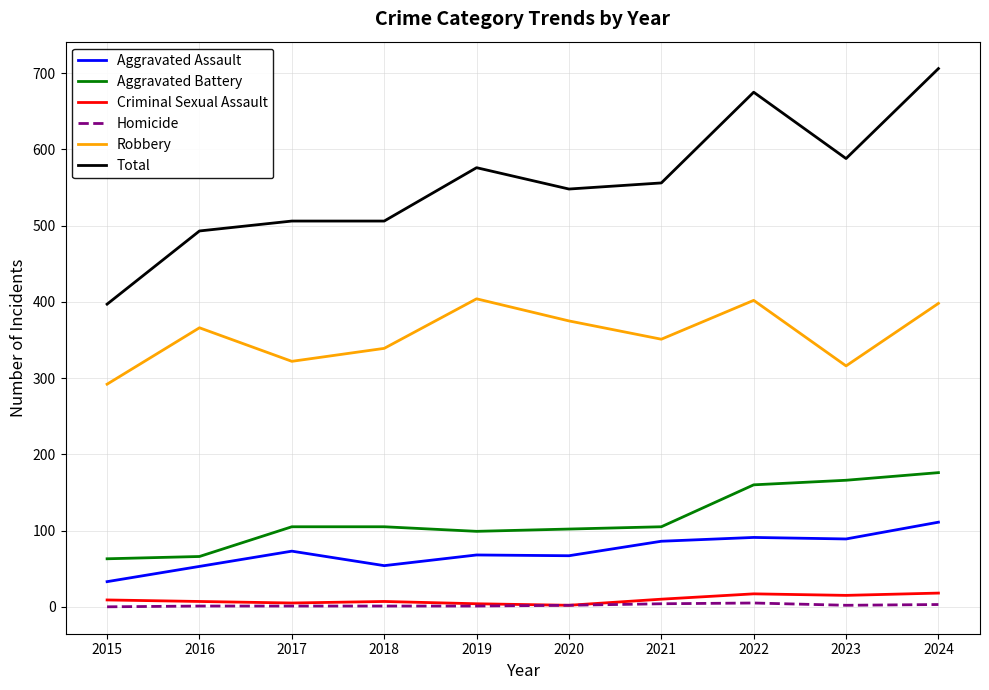

True or false: Aggravated Battery and Robbery cross at least once.

False